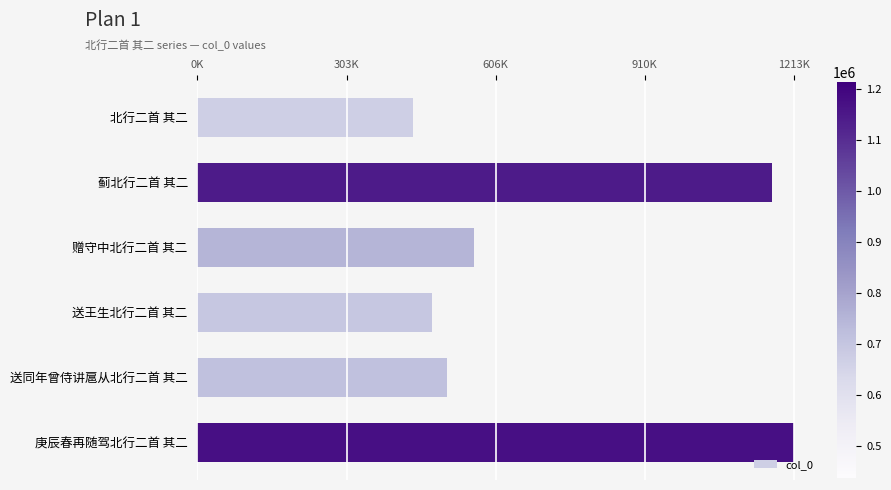

Which label corresponds to the largest value in the chart?

庚辰春再随驾北行二首 其二